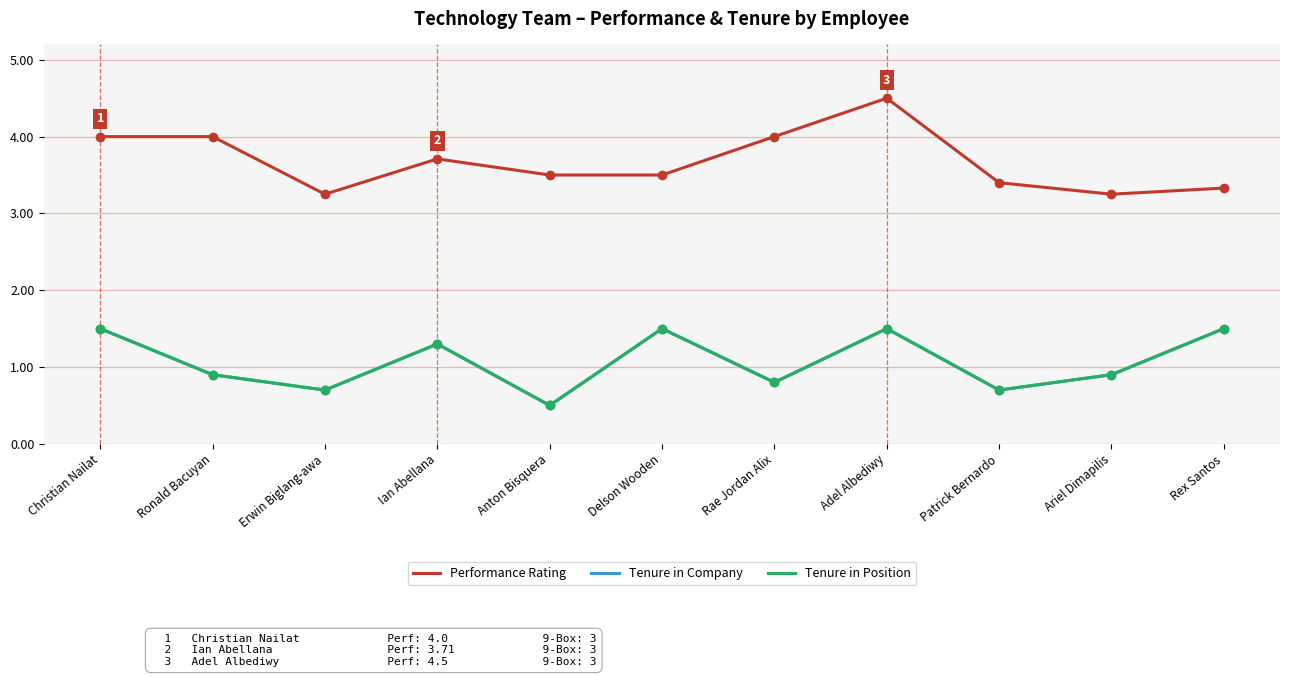

The value of Performance Rating at Delson Wooden is 3.5. True or false?

True